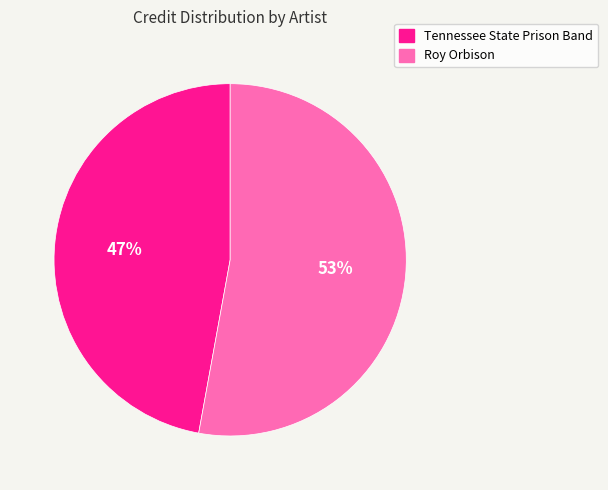

How many segments does this pie chart have?

2